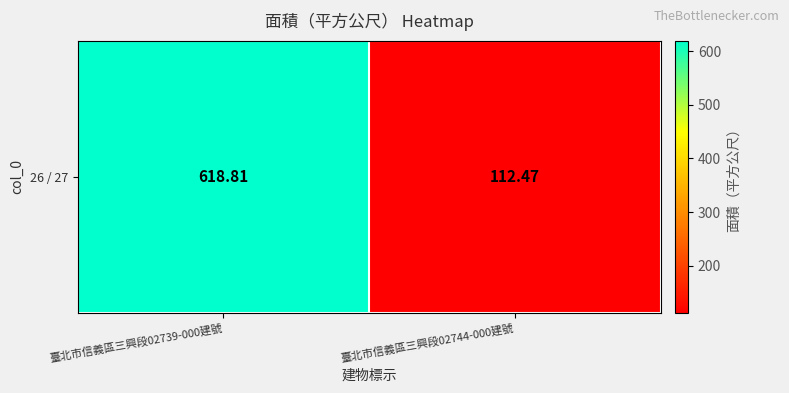

What value does the data have at 臺北市信義區三興段02739-000建號?

618.8